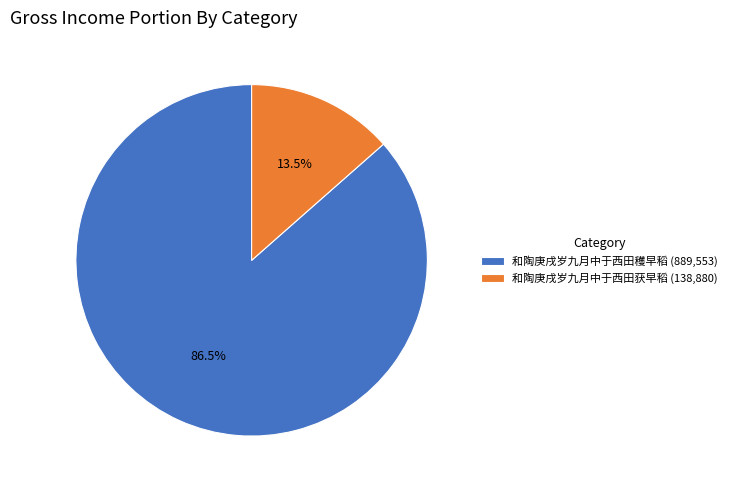

To the nearest percent, what is the combined percentage of 和陶庚戌岁九月中于西田穫早稻 and 和陶庚戌岁九月中于西田获早稻?

100%